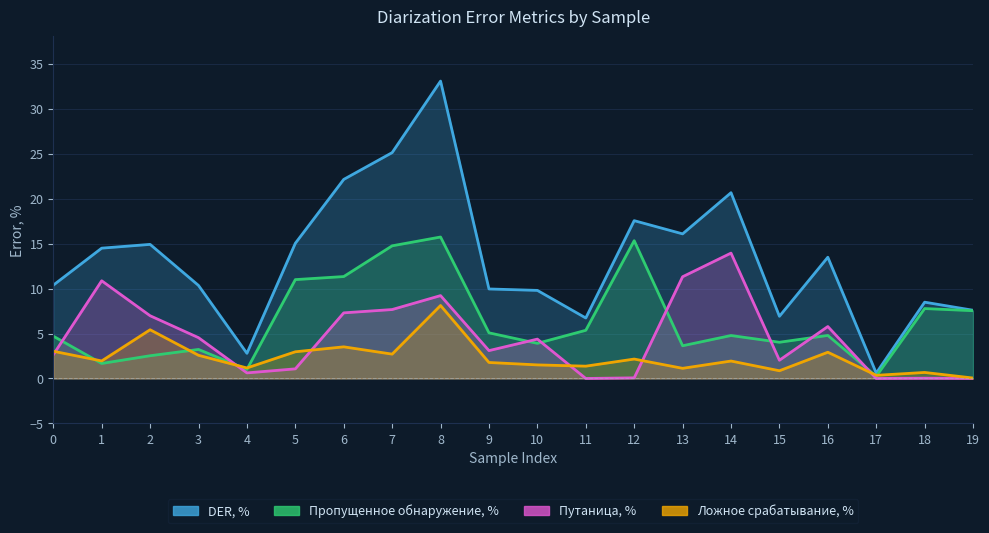

Rank the series by their maximum value, from highest to lowest.

DER, %, Пропущенное обнаружение, %, Путаница, %, Ложное срабатывание, %